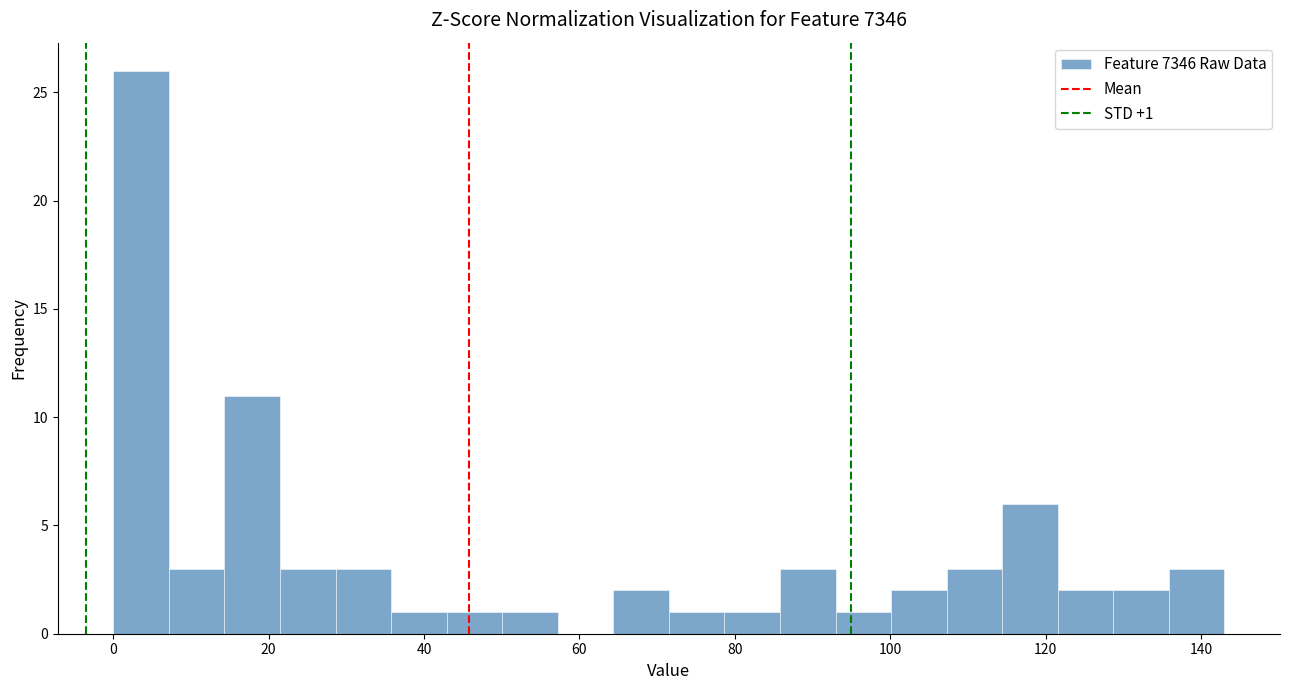

Around what value on the x-axis is the tallest bar? Give the approximate position of its centre, as read against the axis.

4